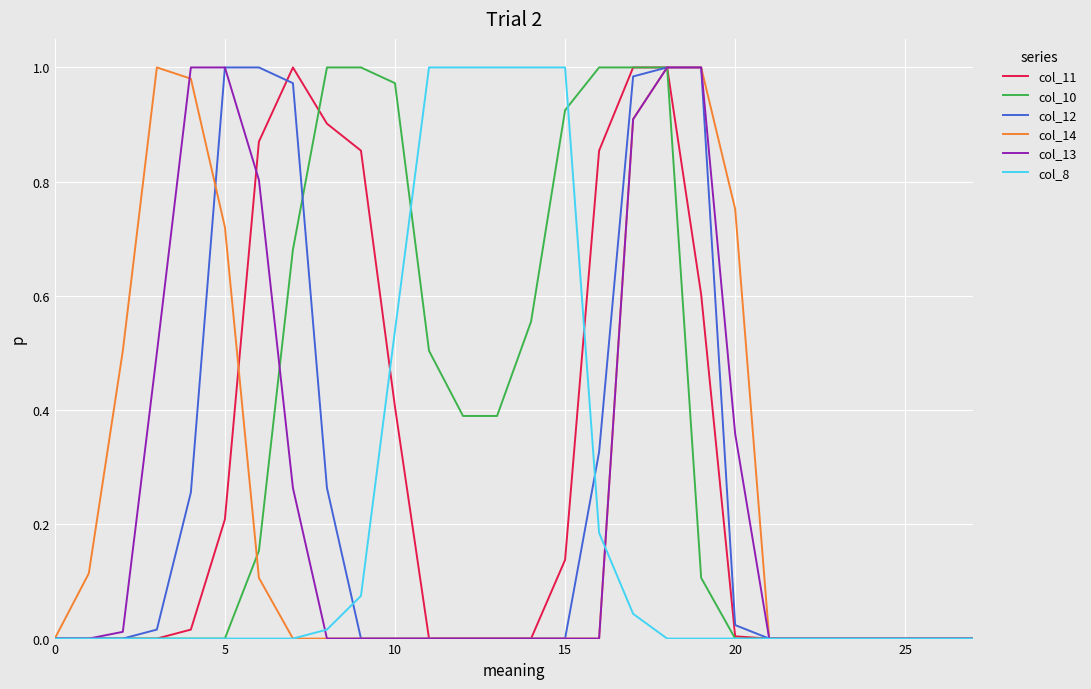

Which series has the largest total across all categories?

col_10